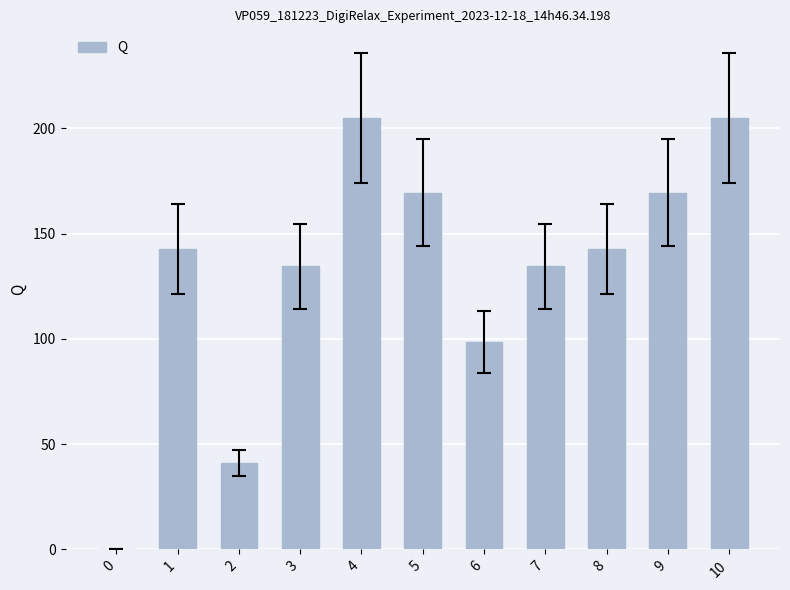

What value does the data have at 5?

169.5